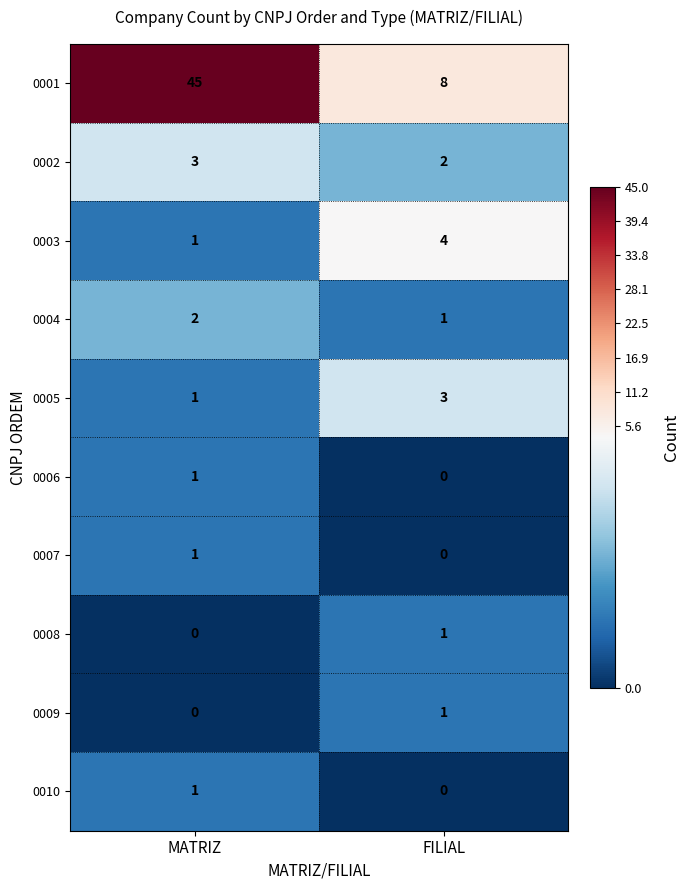

Reading left to right, extract all data points from this chart.

0001: MATRIZ=45	FILIAL=8
0002: MATRIZ=3	FILIAL=2
0003: MATRIZ=1	FILIAL=4
0004: MATRIZ=2	FILIAL=1
0005: MATRIZ=1	FILIAL=3
0006: MATRIZ=1	FILIAL=0
0007: MATRIZ=1	FILIAL=0
0008: MATRIZ=0	FILIAL=1
0009: MATRIZ=0	FILIAL=1
0010: MATRIZ=1	FILIAL=0